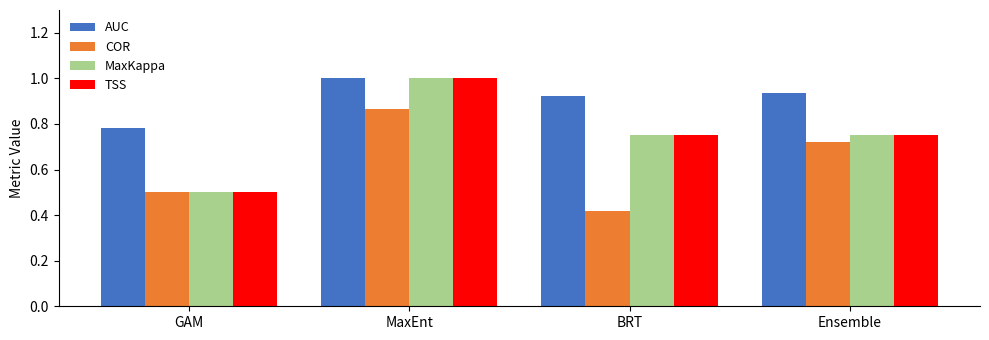

What is the label of the 1st bar from the left?

GAM